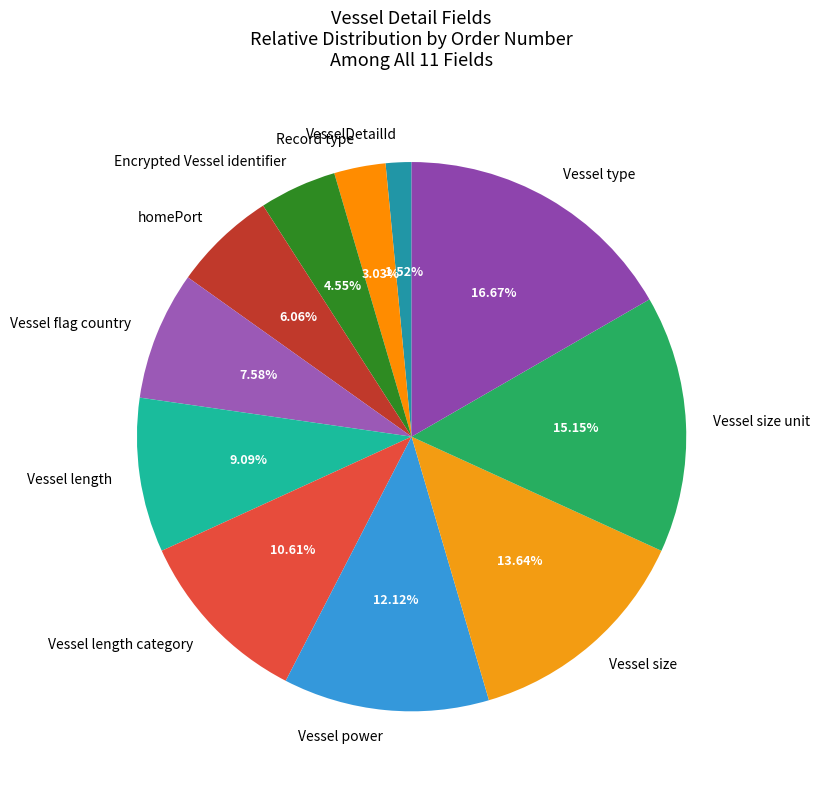

Does any single category account for the majority?

No